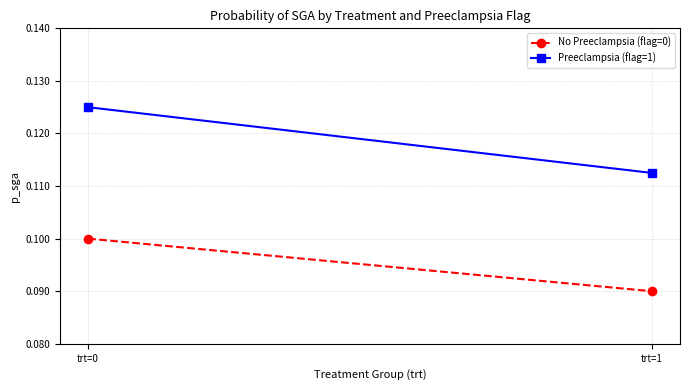

Is it true that Preeclampsia (flag=1) equals 0.2 at trt=0?

False